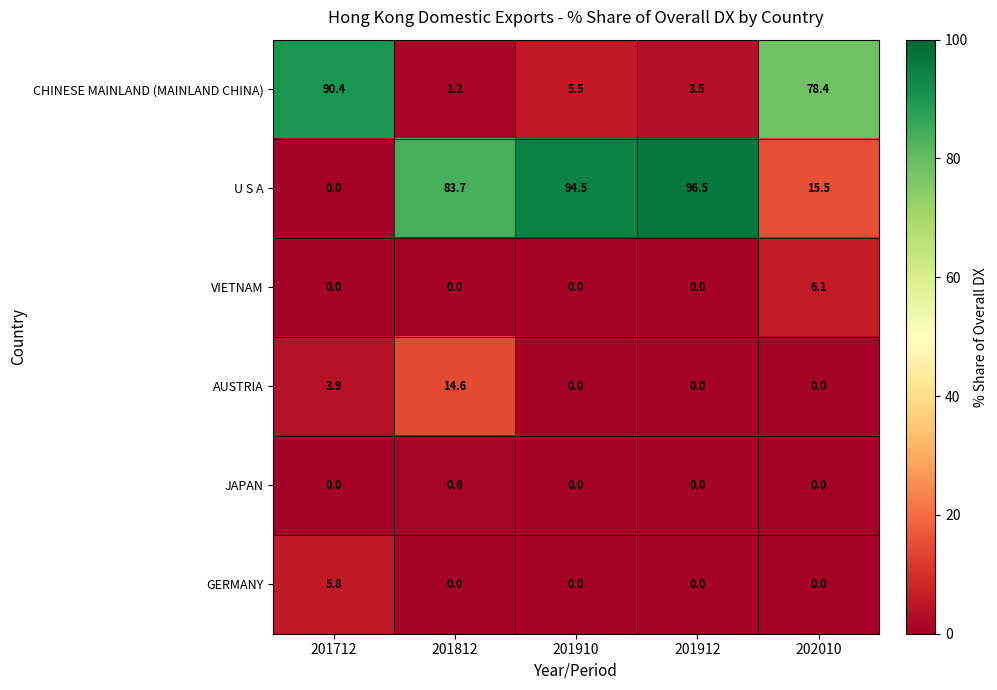

Count the GERMANY values in the range 0 to 1.

4